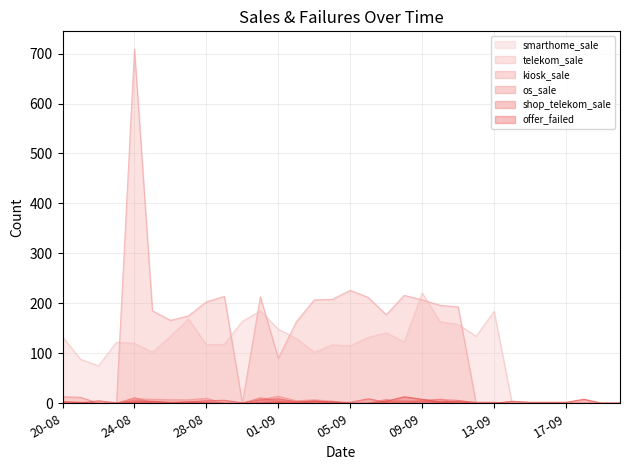

Is the value of os_sale at 12-09 greater than the value of shop_telekom_sale at 15-09?

No